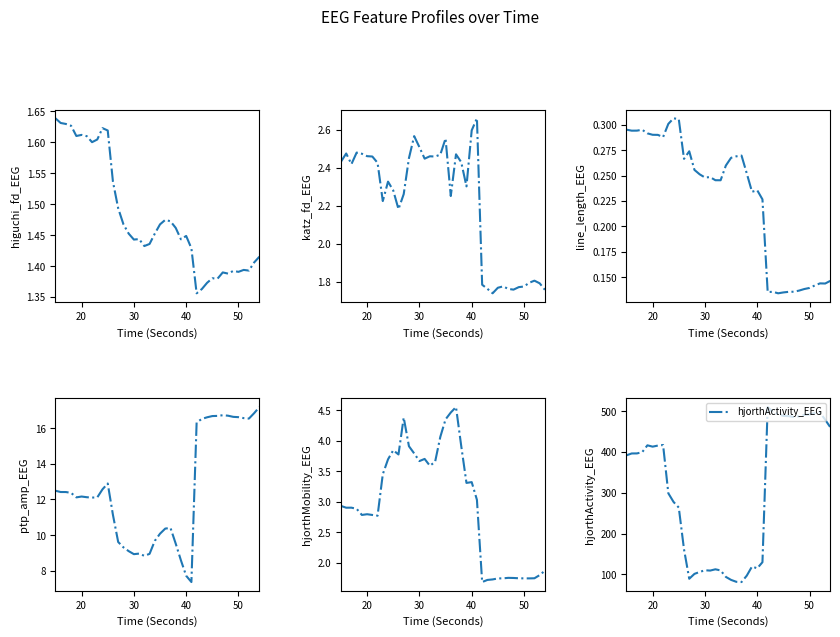

Reading right to left, list all the values displayed in this chart.

higuchi_fd_EEG: 1.4	1.4	1.4	1.4	1.4	1.4	1.4	1.4	1.4	1.4	1.4	1.4	1.4	1.4	1.4	1.4	1.5	1.5	1.5	1.5	1.5	1.4	1.4	1.4	1.4	1.5	1.5	1.5	1.5	1.6	1.6	1.6	1.6	1.6	1.6	1.6	1.6	1.6	1.6	1.6
katz_fd_EEG: 1.8	1.8	1.8	1.8	1.8	1.8	1.8	1.8	1.8	1.8	1.7	1.8	1.8	2.7	2.6	2.3	2.4	2.5	2.3	2.6	2.5	2.5	2.5	2.4	2.5	2.6	2.5	2.3	2.2	2.3	2.3	2.2	2.4	2.5	2.5	2.5	2.5	2.4	2.5	2.4
line_length_EEG: 0.1	0.1	0.1	0.1	0.1	0.1	0.1	0.1	0.1	0.1	0.1	0.1	0.1	0.2	0.2	0.2	0.3	0.3	0.3	0.3	0.3	0.2	0.2	0.2	0.2	0.3	0.3	0.3	0.3	0.3	0.3	0.3	0.3	0.3	0.3	0.3	0.3	0.3	0.3	0.3
ptp_amp_EEG: 17.2	16.8	16.5	16.6	16.6	16.6	16.7	16.7	16.7	16.7	16.6	16.5	16.3	7.4	7.7	8.6	9.5	10.4	10.4	10.1	9.7	8.9	8.8	9.0	8.9	9.1	9.3	9.6	11.1	12.9	12.6	12.1	12.1	12.1	12.2	12.1	12.4	12.4	12.4	12.5
hjorthMobility_EEG: 1.9	1.8	1.8	1.7	1.7	1.8	1.8	1.8	1.7	1.7	1.7	1.7	1.7	3.0	3.3	3.3	3.9	4.5	4.5	4.3	4.1	3.7	3.6	3.7	3.7	3.8	3.9	4.4	3.8	3.8	3.7	3.5	2.8	2.8	2.8	2.8	2.9	2.9	2.9	2.9
hjorthActivity_EEG: 460.3	479.2	497.0	495.4	492.3	491.2	487.4	485.9	488.1	488.6	492.7	498.1	510.3	129.6	114.6	119.0	96.6	80.9	81.5	86.2	93.5	109.4	112.2	109.1	109.8	105.8	101.0	89.0	161.3	263.6	277.5	298.8	417.1	415.8	413.1	416.4	399.6	396.5	396.4	391.9